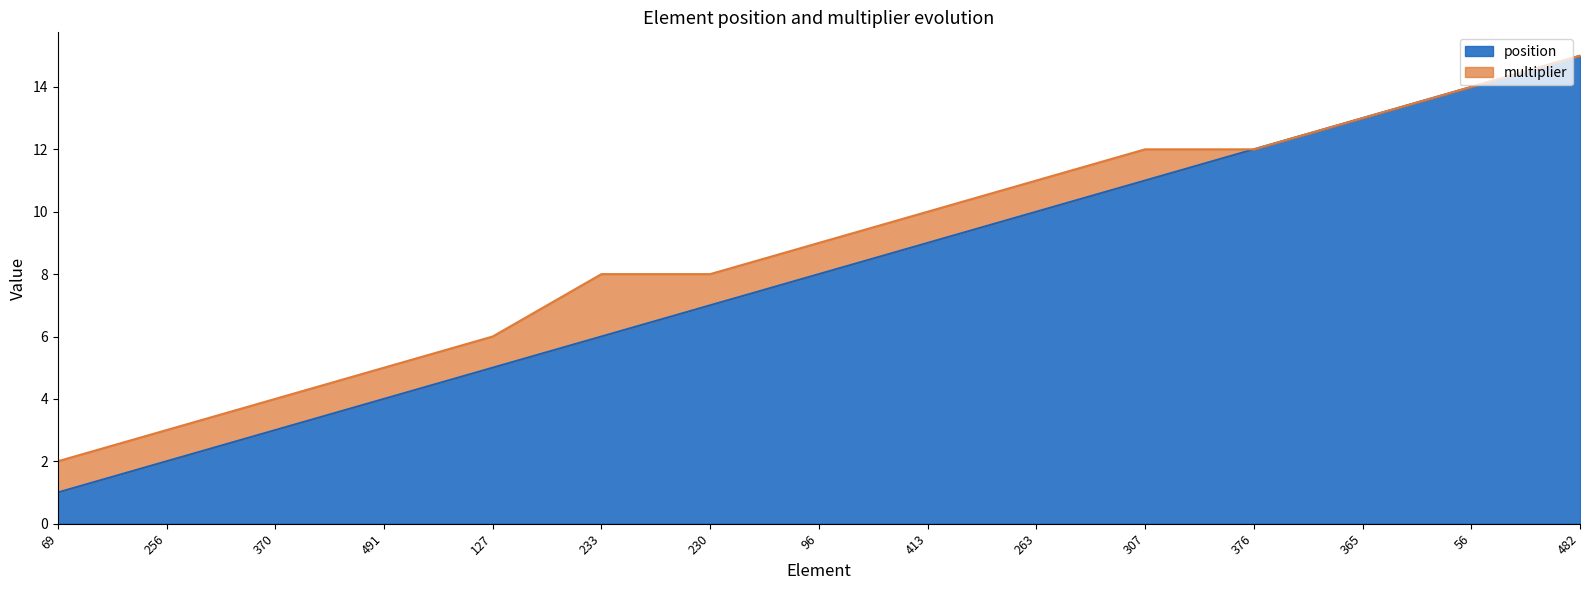

Which has a higher value, 256 or 56?

56